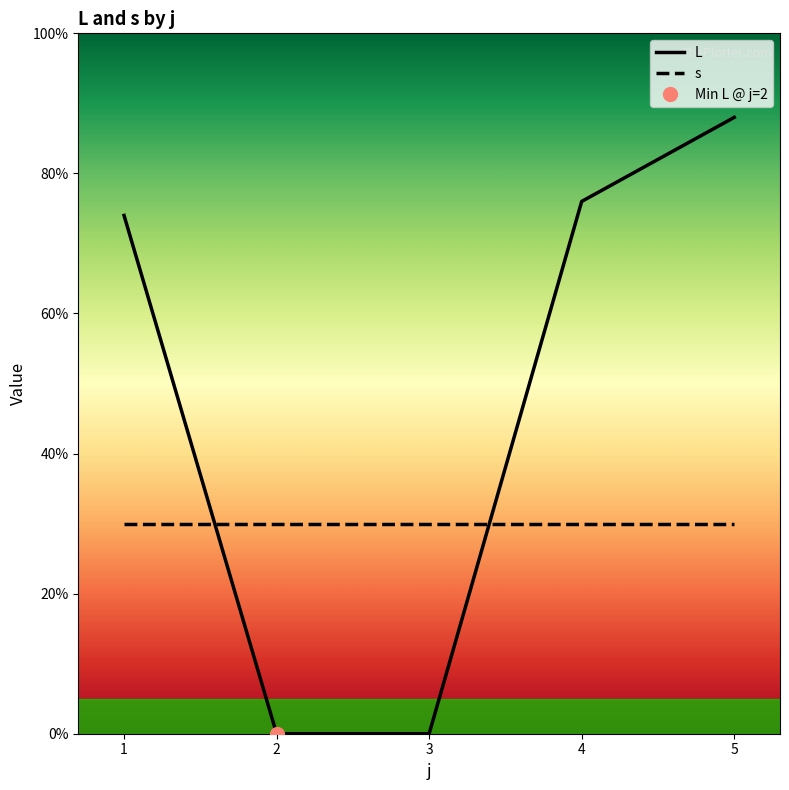

At how many categories does at least one series exceed 3?

3